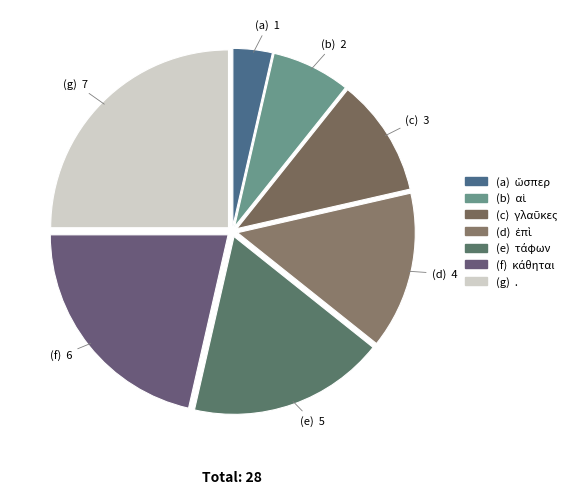

What is the largest slice in the pie chart?

.